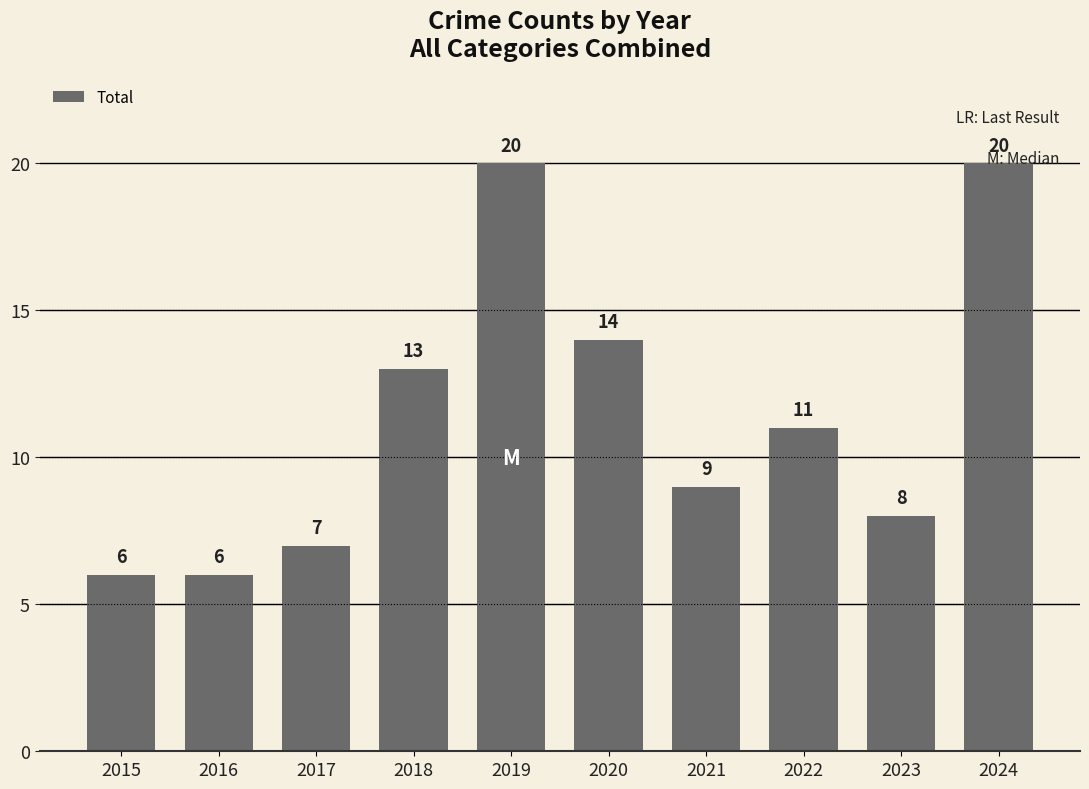

Reading right to left, list all the values displayed in this chart.

2024=20	2023=8	2022=11	2021=9	2020=14	2019=20	2018=13	2017=7	2016=6	2015=6